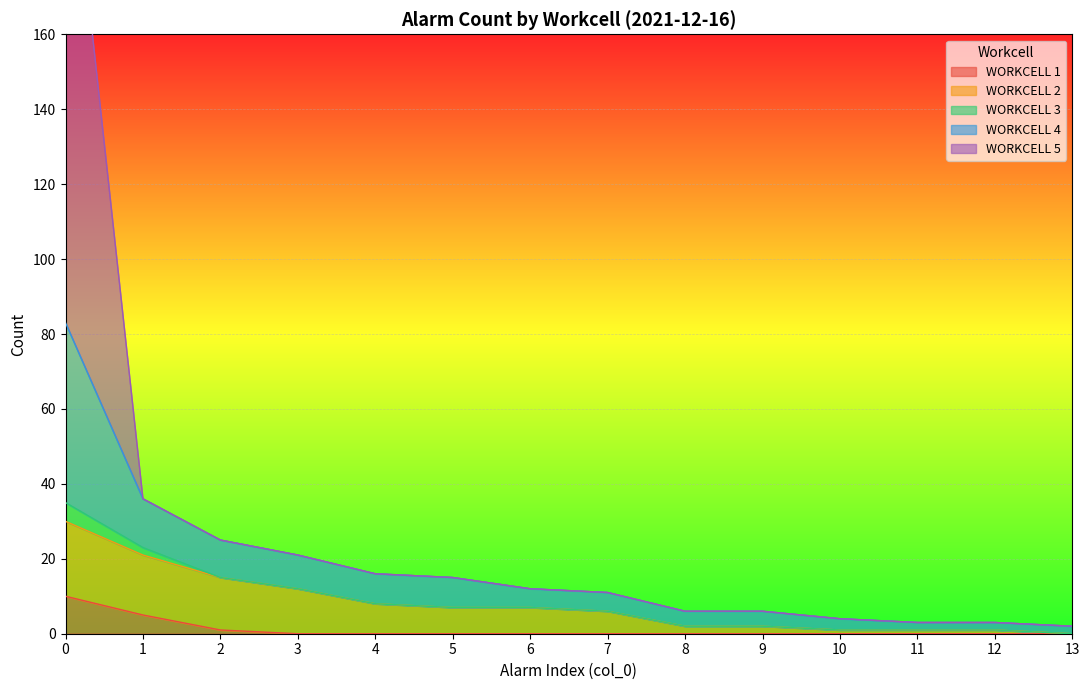

True or false: WORKCELL 1 has a value of 0 at 12.

True